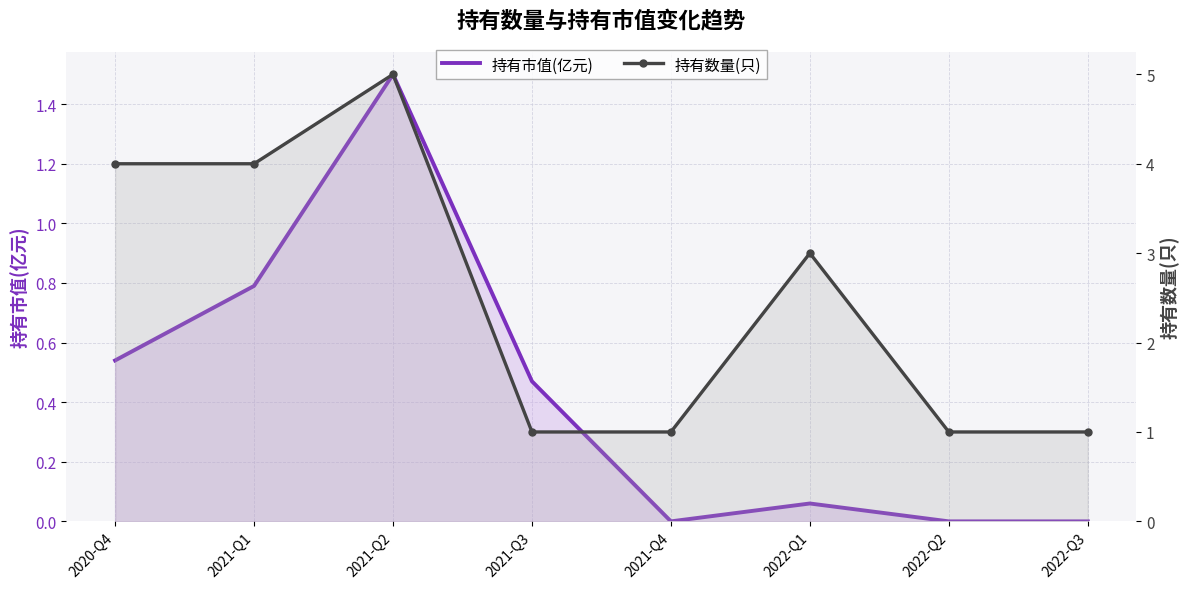

What is the total value across all series at 2021-Q4?

1.0